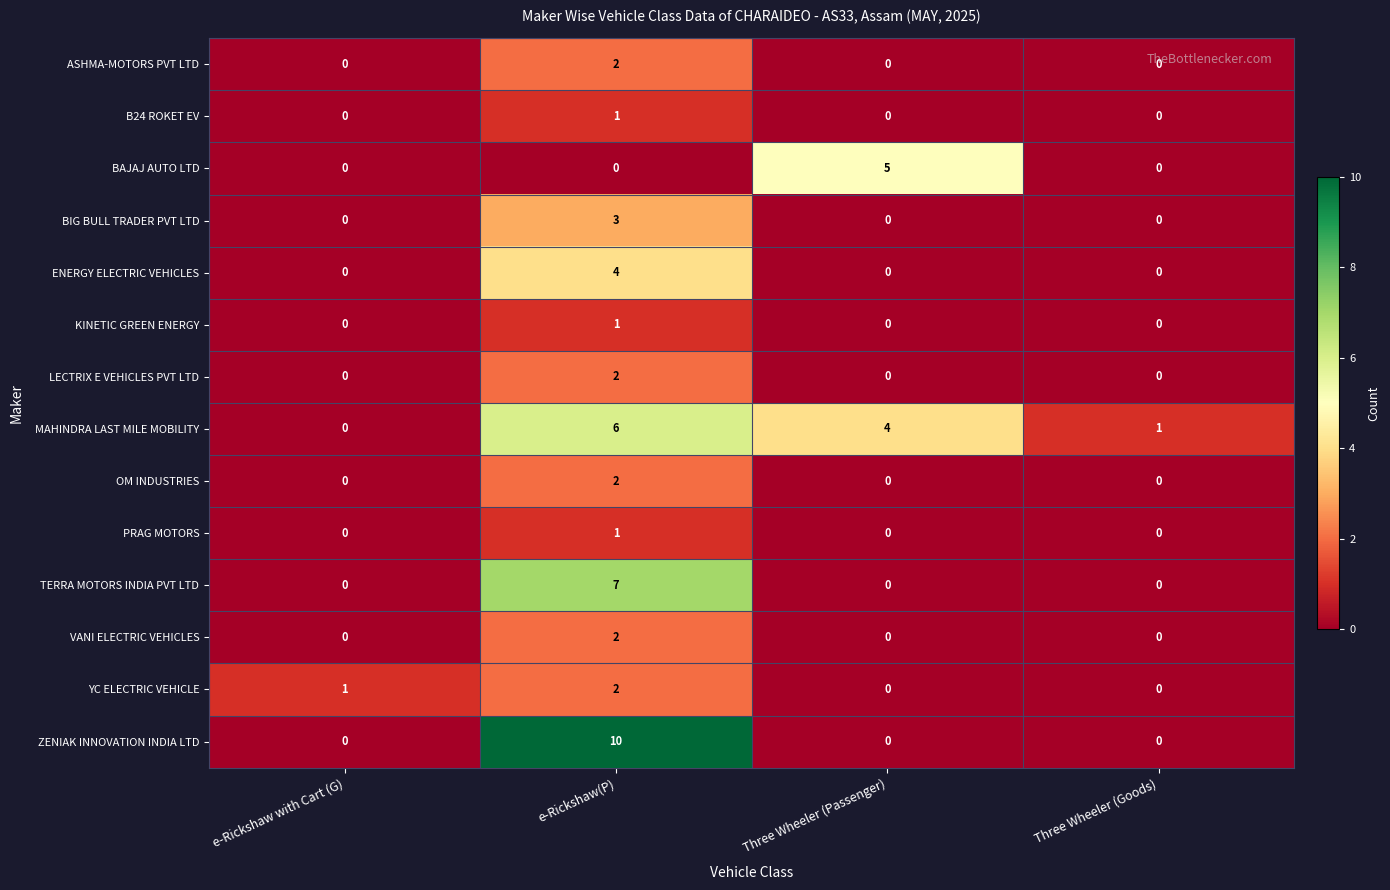

What is the sum of all BAJAJ AUTO LTD values?

5